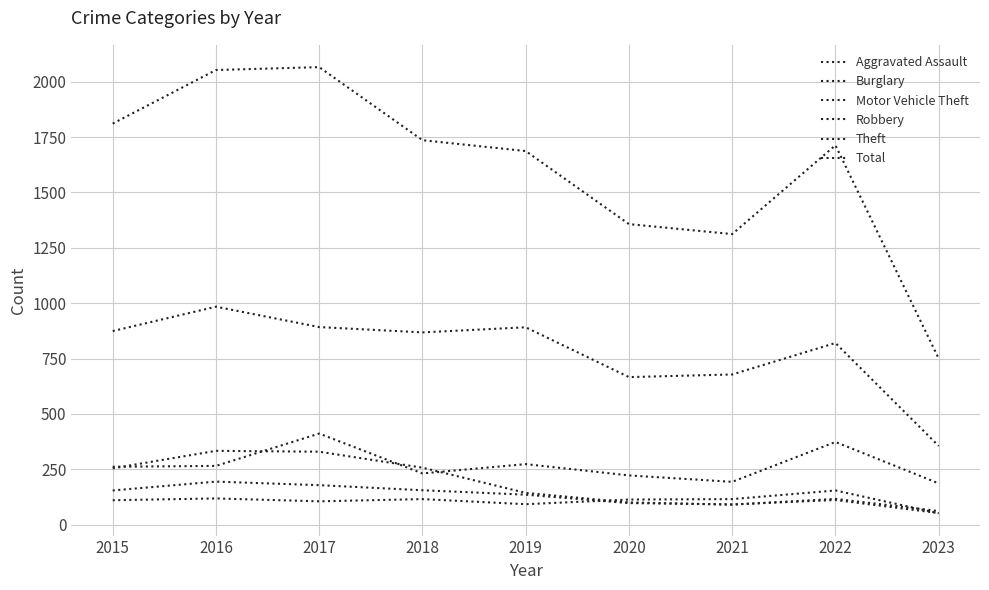

What is the total value across all series at 2018?

3362